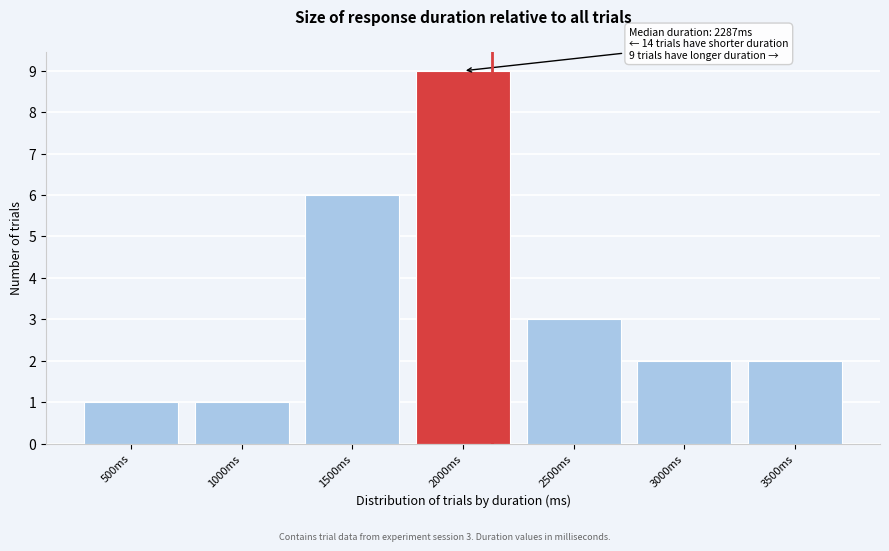

Reading right to left, what are all the values shown in this chart?

2	2	3	9	6	1	1